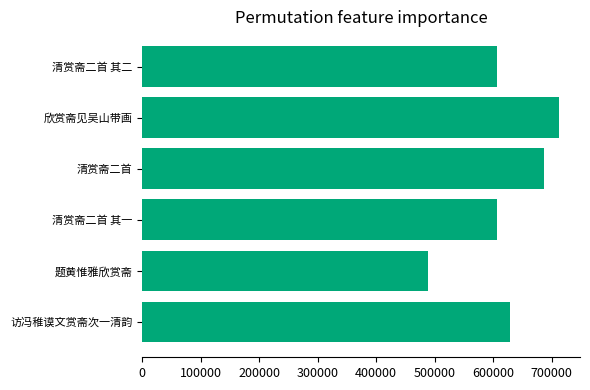

What is the average value?

621533